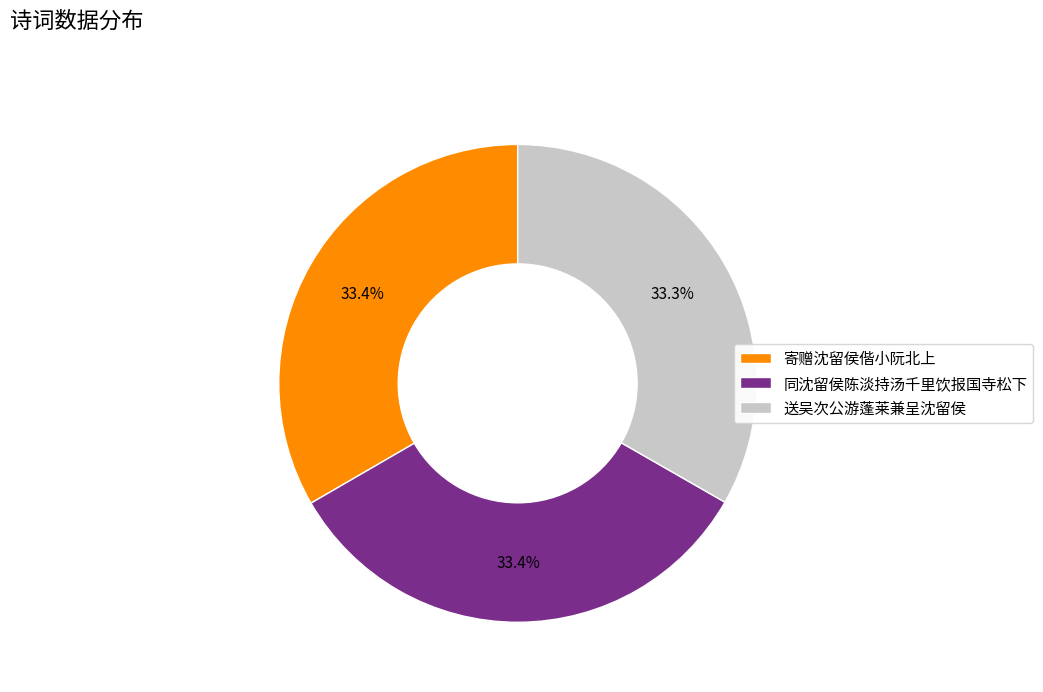

How much of the chart is everything except 同沈留侯陈淡持汤千里饮报国寺松下?

66.6%